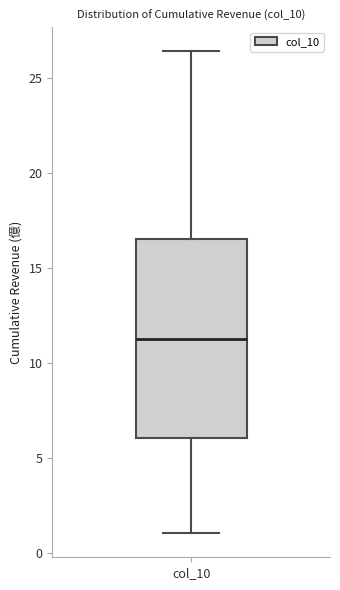

Read this box plot against the y-axis: the position of the median line, the range covered by the box, and the ends of both whiskers. The values are not printed on the chart, so give them approximately, as read against the axis.

median 11.5, box 6.0 to 16.5, whiskers 1.0 to 26.5